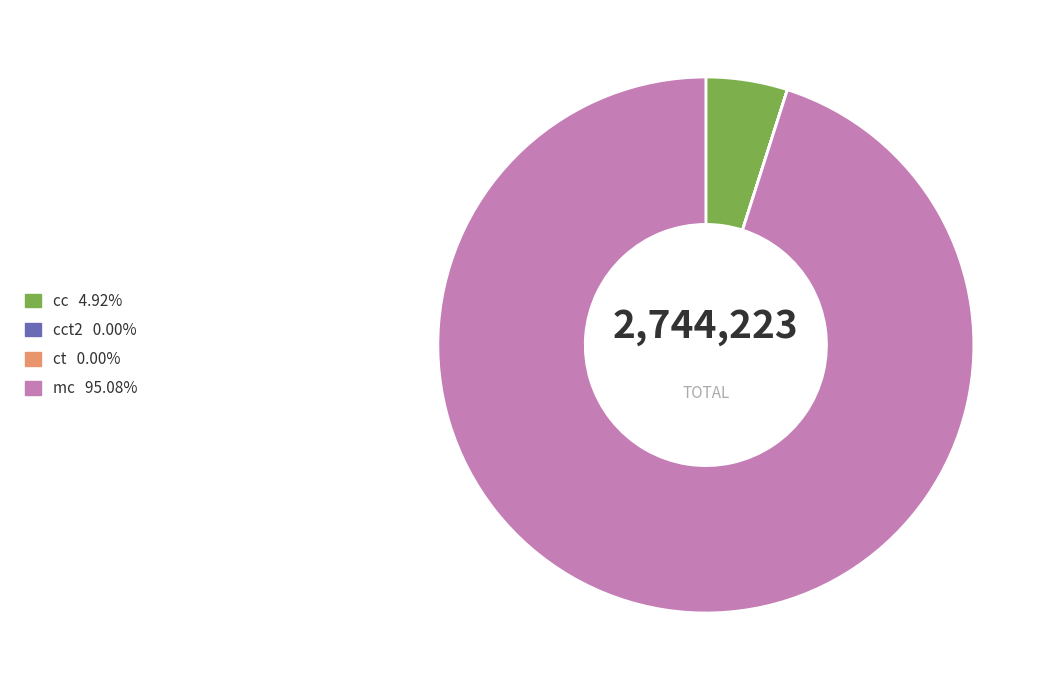

Is there a majority slice in this chart?

Yes